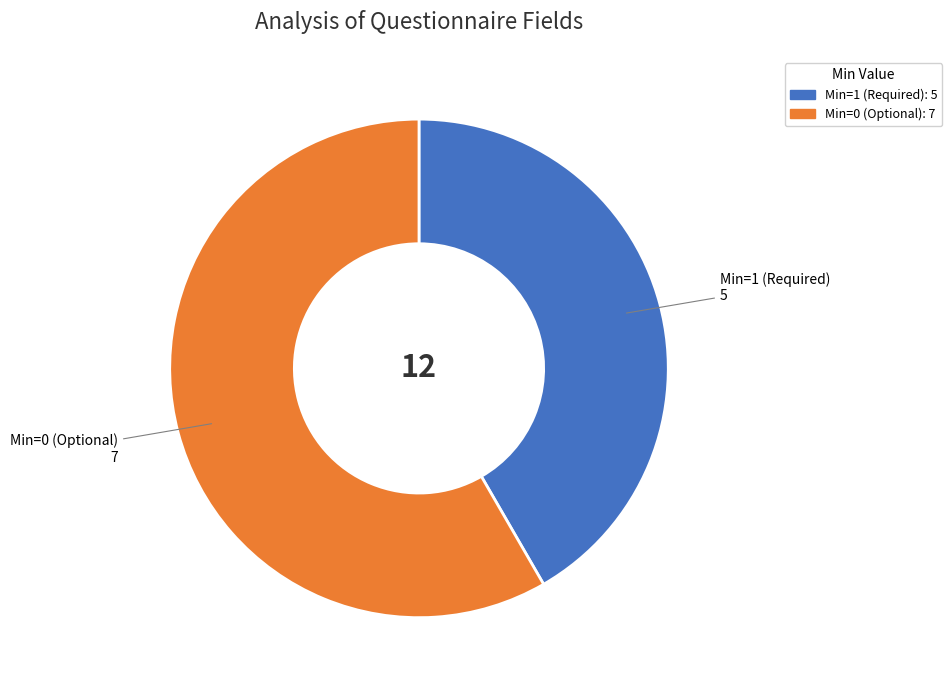

Does any single category account for the majority?

Yes